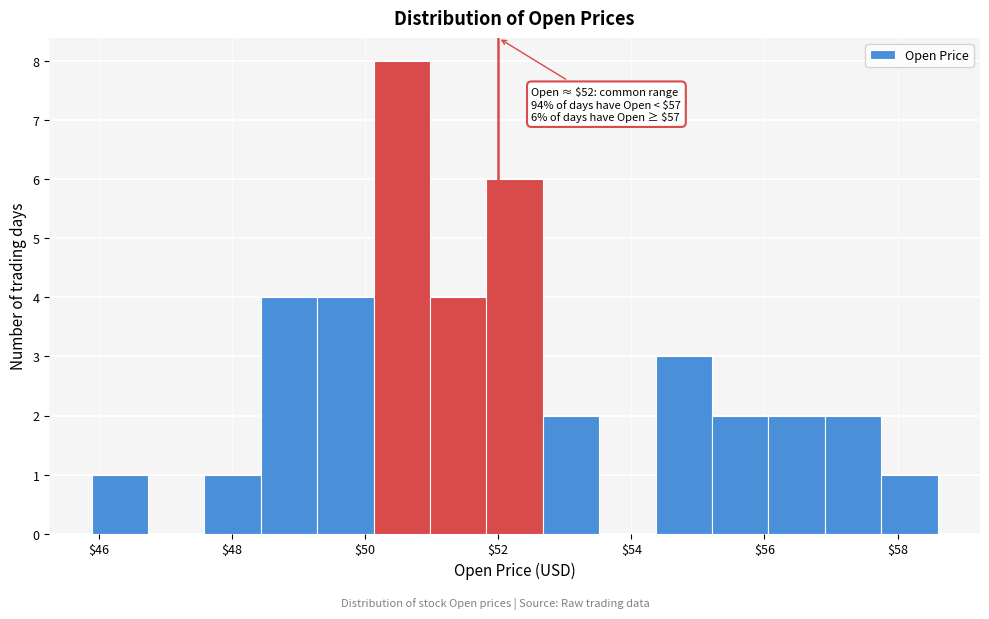

Over which range of the x-axis is the bar tallest?

50.2 to 51.0